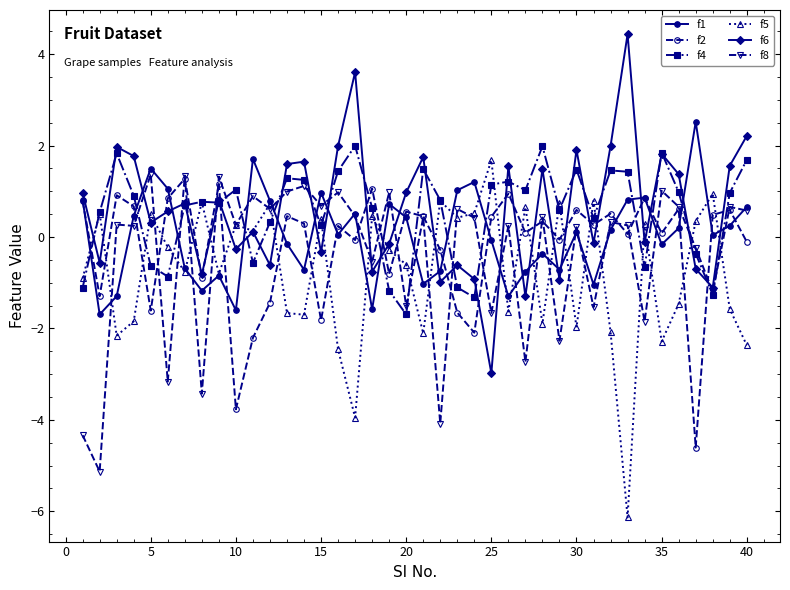

True or false: f4 has more than 1 points higher than both neighbors.

True